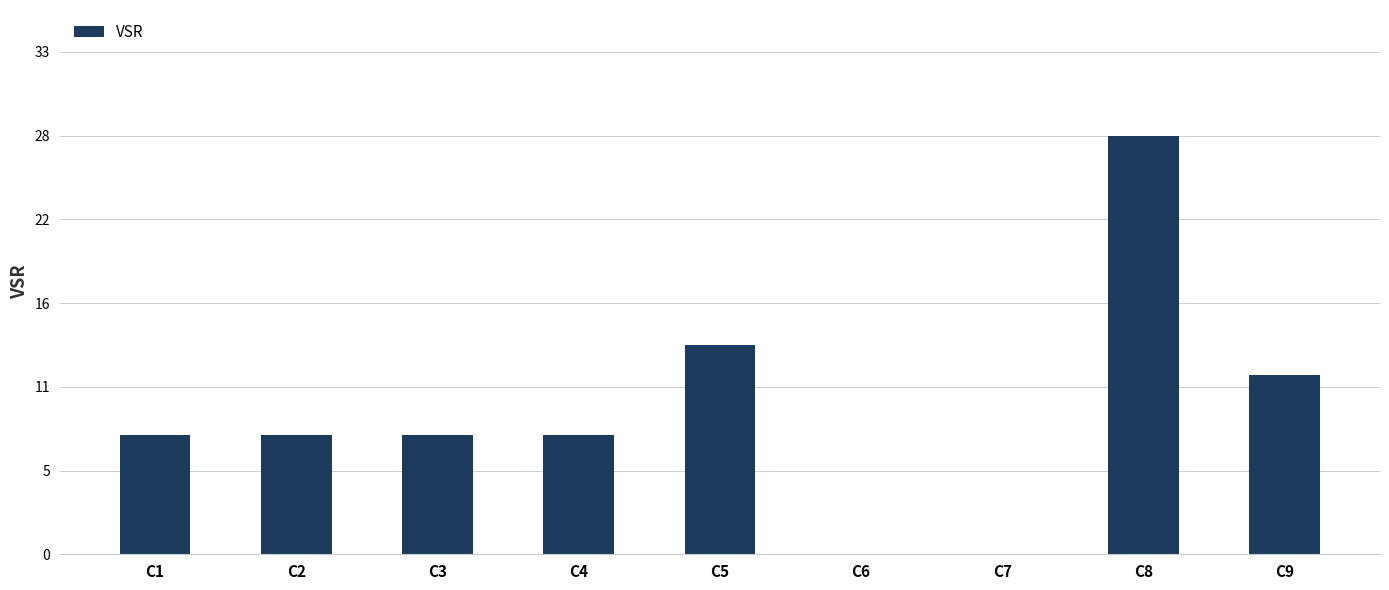

Rank the categories by value from lowest to highest.

C6, C7, C1, C2, C3, C4, C9, C5, C8